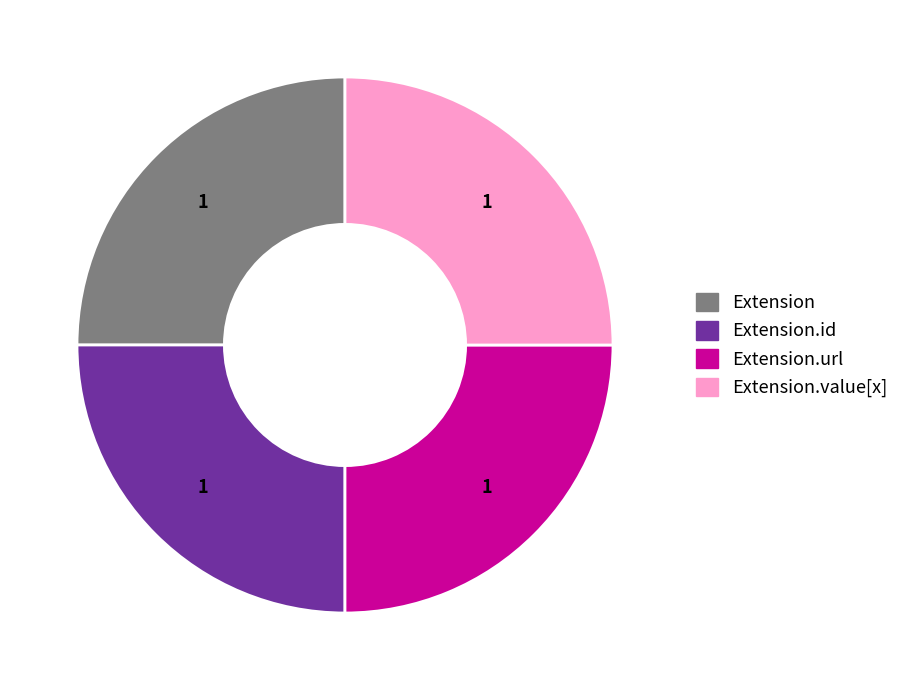

Is there a majority slice in this chart?

No